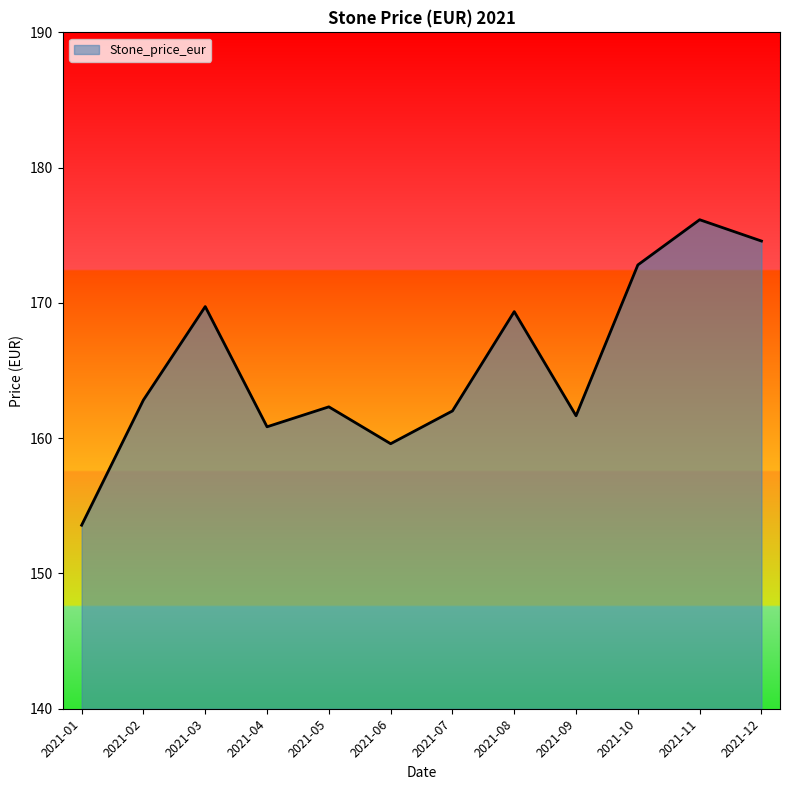

What is the ratio of the value at 2021-05 to the value at 2021-11?

0.9